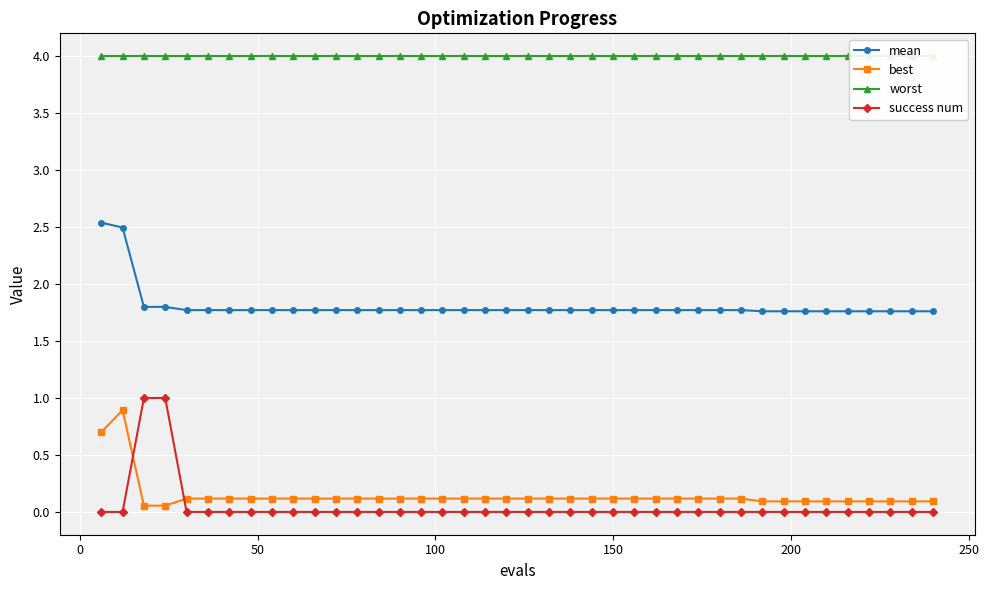

True or false: worst and success num intersect in this chart.

False